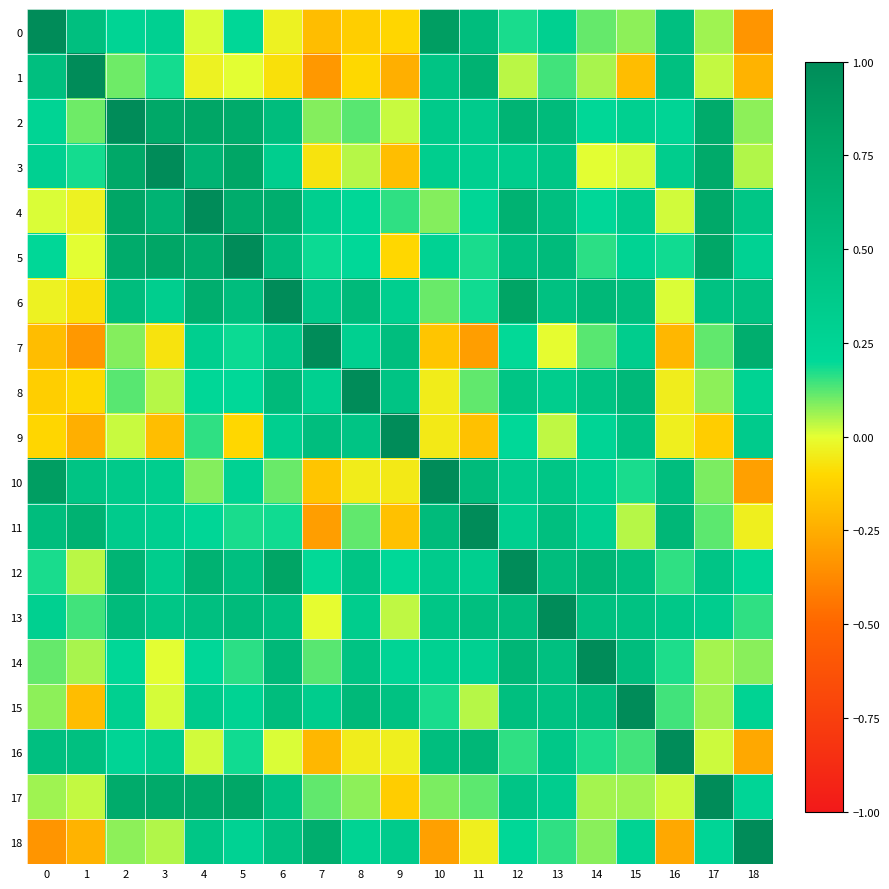

Reading left to right, list all the values displayed in this chart.

0: 0=1.0	1=0.5	2=0.2	3=0.3	4=0.0	5=0.2	6=-0.0	7=-0.2	8=-0.1	9=-0.1	10=0.9	11=0.5	12=0.2	13=0.3	14=0.1	15=0.1	16=0.5	17=0.1	18=-0.3
1: 0=0.5	1=1.0	2=0.1	3=0.2	4=-0.0	5=0.0	6=-0.1	7=-0.3	8=-0.1	9=-0.2	10=0.4	11=0.6	12=0.0	13=0.1	14=0.1	15=-0.2	16=0.5	17=0.0	18=-0.2
2: 0=0.2	1=0.1	2=1.0	3=0.8	4=0.8	5=0.7	6=0.5	7=0.1	8=0.1	9=0.0	10=0.4	11=0.3	12=0.6	13=0.6	14=0.2	15=0.3	16=0.2	17=0.7	18=0.1
3: 0=0.3	1=0.2	2=0.8	3=1.0	4=0.6	5=0.8	6=0.3	7=-0.1	8=0.0	9=-0.2	10=0.3	11=0.3	12=0.3	13=0.4	14=0.0	15=0.0	16=0.3	17=0.7	18=0.0
4: 0=0.0	1=-0.0	2=0.8	3=0.6	4=1.0	5=0.7	6=0.7	7=0.3	8=0.2	9=0.2	10=0.1	11=0.2	12=0.6	13=0.5	14=0.2	15=0.3	16=0.0	17=0.8	18=0.4
5: 0=0.2	1=0.0	2=0.7	3=0.8	4=0.7	5=1.0	6=0.5	7=0.2	8=0.2	9=-0.1	10=0.3	11=0.2	12=0.5	13=0.5	14=0.2	15=0.3	16=0.2	17=0.8	18=0.3
6: 0=-0.0	1=-0.1	2=0.5	3=0.3	4=0.7	5=0.5	6=1.0	7=0.4	8=0.6	9=0.3	10=0.1	11=0.2	12=0.8	13=0.5	14=0.6	15=0.5	16=0.0	17=0.5	18=0.5
7: 0=-0.2	1=-0.3	2=0.1	3=-0.1	4=0.3	5=0.2	6=0.4	7=1.0	8=0.3	9=0.5	10=-0.2	11=-0.3	12=0.2	13=-0.0	14=0.1	15=0.3	16=-0.2	17=0.1	18=0.7
8: 0=-0.1	1=-0.1	2=0.1	3=0.0	4=0.2	5=0.2	6=0.6	7=0.3	8=1.0	9=0.4	10=-0.1	11=0.1	12=0.4	13=0.3	14=0.4	15=0.6	16=-0.0	17=0.1	18=0.3
9: 0=-0.1	1=-0.2	2=0.0	3=-0.2	4=0.2	5=-0.1	6=0.3	7=0.5	8=0.4	9=1.0	10=-0.1	11=-0.2	12=0.2	13=0.0	14=0.2	15=0.5	16=-0.0	17=-0.1	18=0.3
10: 0=0.9	1=0.4	2=0.4	3=0.3	4=0.1	5=0.3	6=0.1	7=-0.2	8=-0.1	9=-0.1	10=1.0	11=0.5	12=0.4	13=0.4	14=0.3	15=0.2	16=0.5	17=0.1	18=-0.3
11: 0=0.5	1=0.6	2=0.3	3=0.3	4=0.2	5=0.2	6=0.2	7=-0.3	8=0.1	9=-0.2	10=0.5	11=1.0	12=0.3	13=0.5	14=0.3	15=0.0	16=0.6	17=0.1	18=-0.0
12: 0=0.2	1=0.0	2=0.6	3=0.3	4=0.6	5=0.5	6=0.8	7=0.2	8=0.4	9=0.2	10=0.4	11=0.3	12=1.0	13=0.5	14=0.6	15=0.5	16=0.2	17=0.4	18=0.2
13: 0=0.3	1=0.1	2=0.6	3=0.4	4=0.5	5=0.5	6=0.5	7=-0.0	8=0.3	9=0.0	10=0.4	11=0.5	12=0.5	13=1.0	14=0.5	15=0.5	16=0.4	17=0.3	18=0.2
14: 0=0.1	1=0.1	2=0.2	3=0.0	4=0.2	5=0.2	6=0.6	7=0.1	8=0.4	9=0.2	10=0.3	11=0.3	12=0.6	13=0.5	14=1.0	15=0.5	16=0.2	17=0.1	18=0.1
15: 0=0.1	1=-0.2	2=0.3	3=0.0	4=0.3	5=0.3	6=0.5	7=0.3	8=0.6	9=0.5	10=0.2	11=0.0	12=0.5	13=0.5	14=0.5	15=1.0	16=0.1	17=0.1	18=0.3
16: 0=0.5	1=0.5	2=0.2	3=0.3	4=0.0	5=0.2	6=0.0	7=-0.2	8=-0.0	9=-0.0	10=0.5	11=0.6	12=0.2	13=0.4	14=0.2	15=0.1	16=1.0	17=0.0	18=-0.3
17: 0=0.1	1=0.0	2=0.7	3=0.7	4=0.8	5=0.8	6=0.5	7=0.1	8=0.1	9=-0.1	10=0.1	11=0.1	12=0.4	13=0.3	14=0.1	15=0.1	16=0.0	17=1.0	18=0.2
18: 0=-0.3	1=-0.2	2=0.1	3=0.0	4=0.4	5=0.3	6=0.5	7=0.7	8=0.3	9=0.3	10=-0.3	11=-0.0	12=0.2	13=0.2	14=0.1	15=0.3	16=-0.3	17=0.2	18=1.0